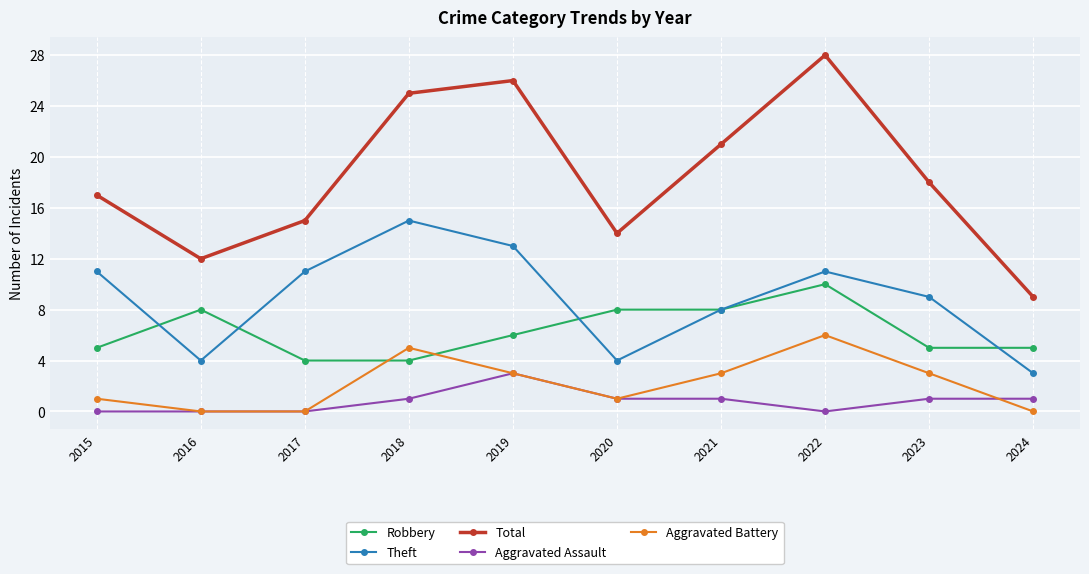

What is the value of the Theft point at the 2nd from the left?

4